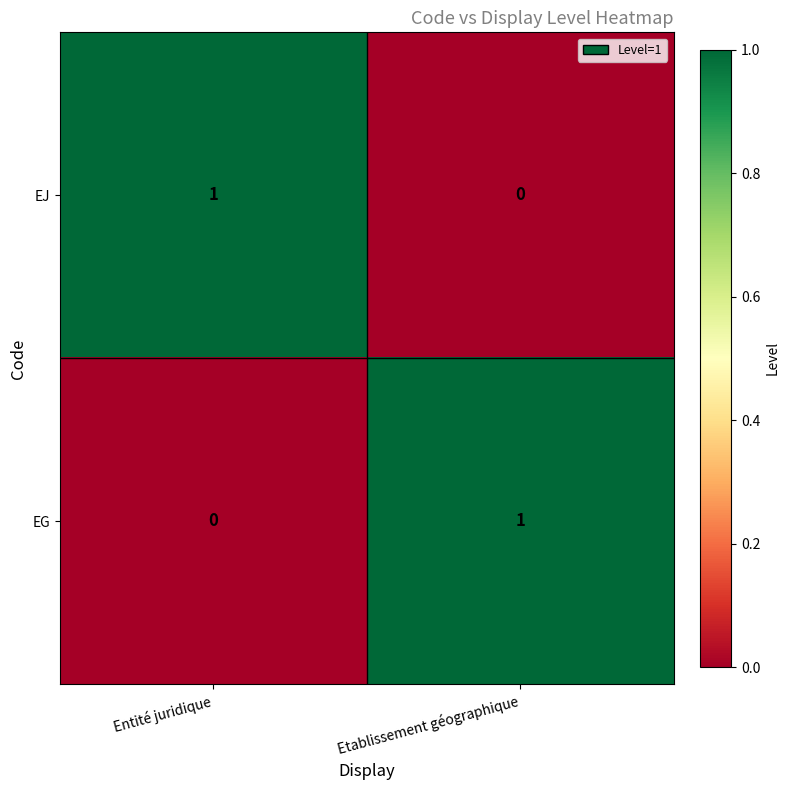

What is the difference between the highest and lowest values at Entité juridique?

1